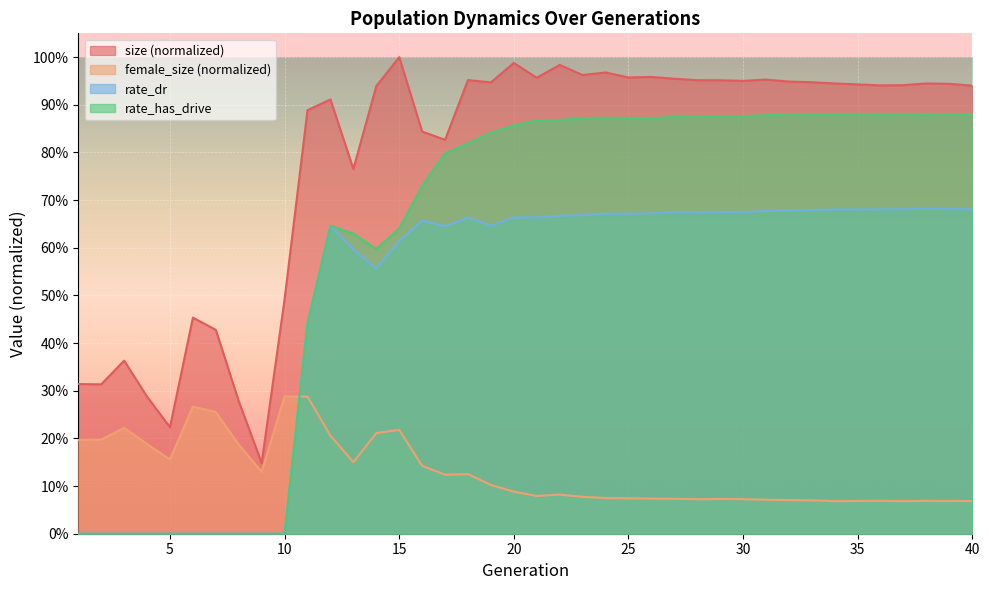

At how many categories does at least one series exceed 0?

40